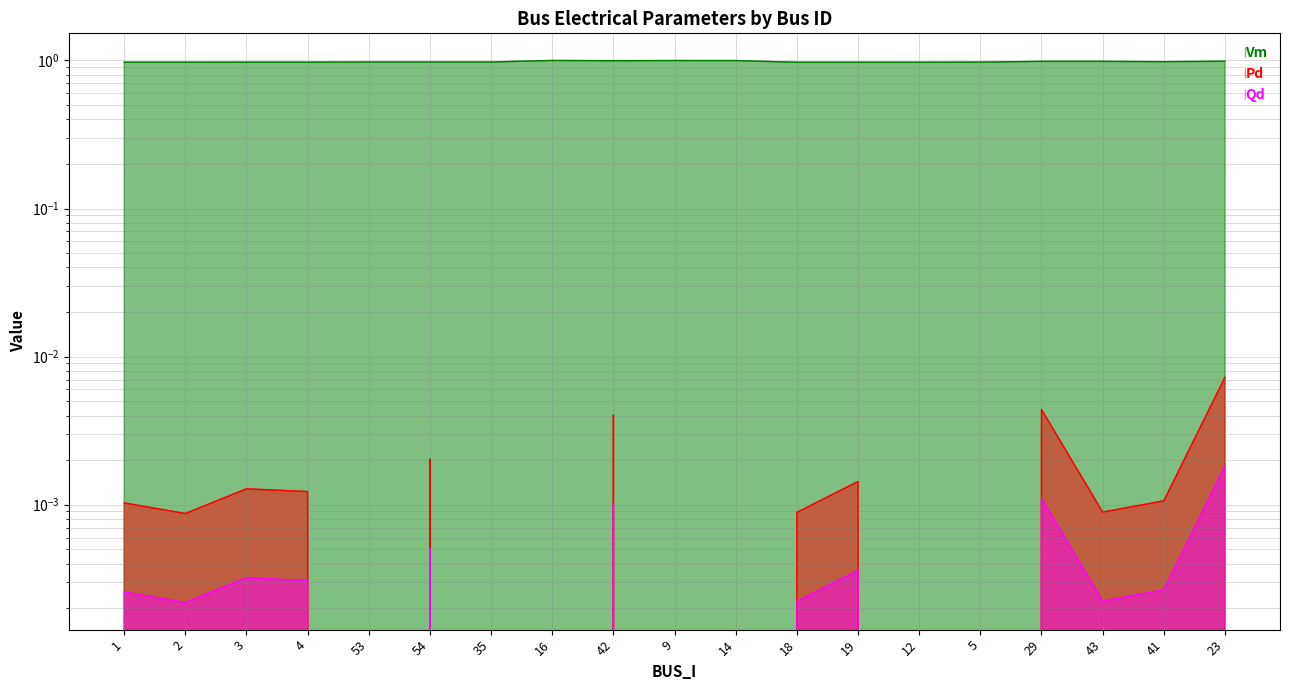

What is the total value across all series at 1?

1.0